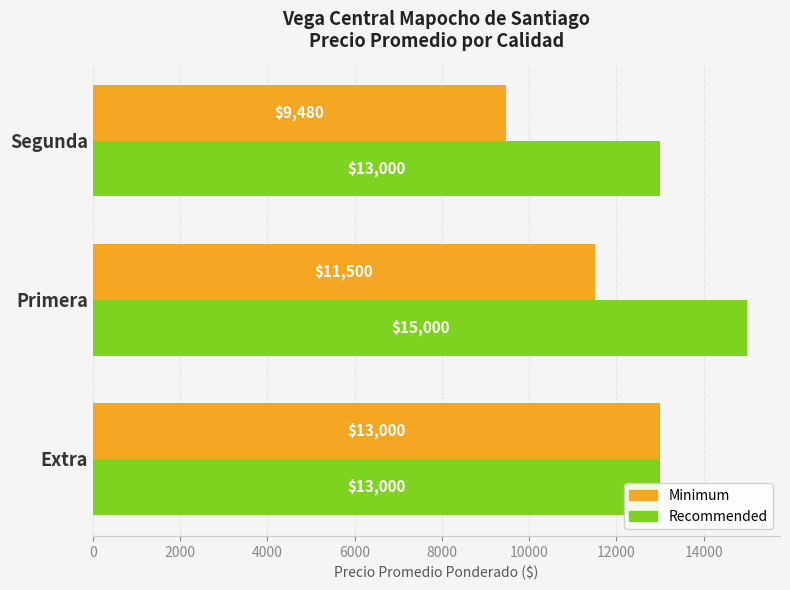

The value of Recommended at Extra is 18999. True or false?

False